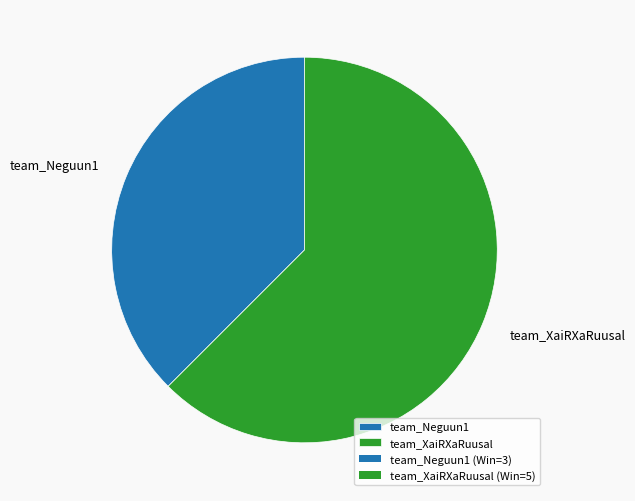

Rank the categories by value from lowest to highest.

team_Neguun1, team_XaiRXaRuusal